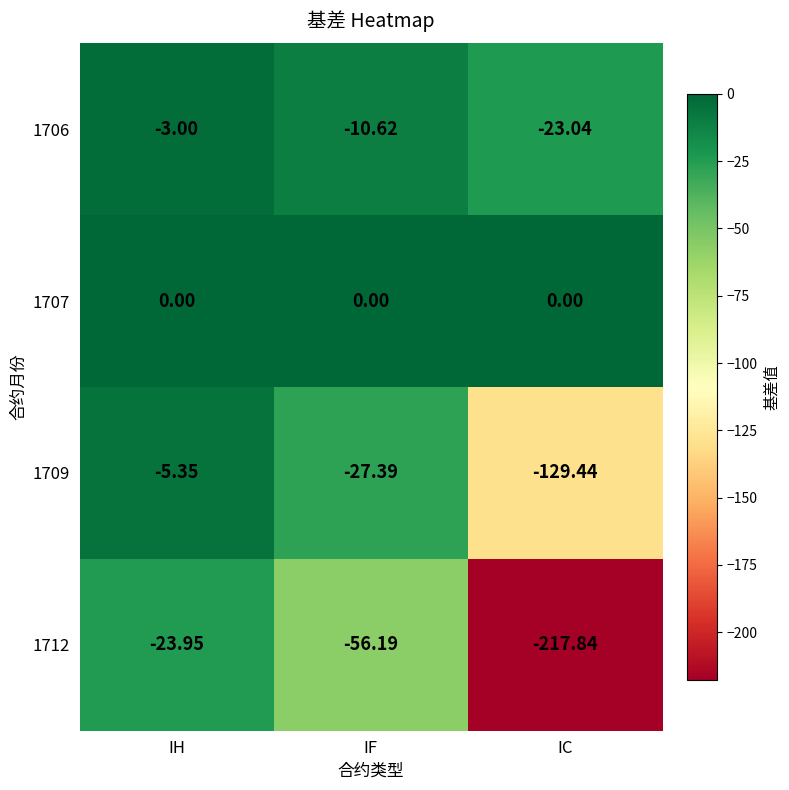

Is the value of 1707 at IF greater than the value of 1709 at IC?

Yes